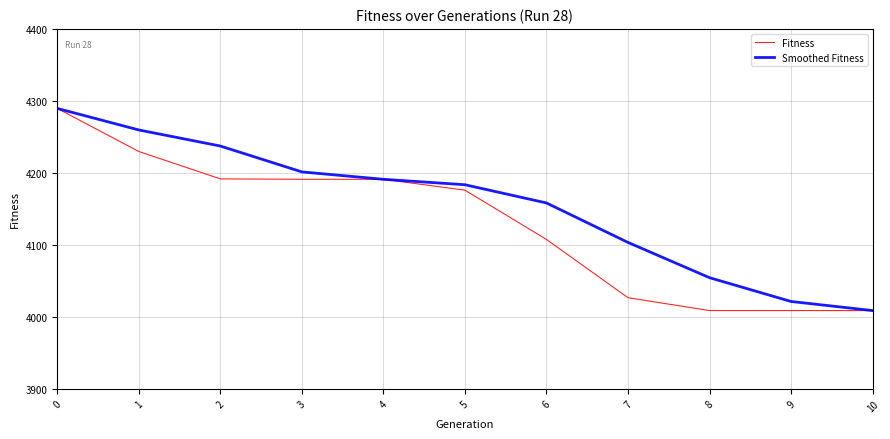

What is the difference between the highest and lowest values at 6?

50.6